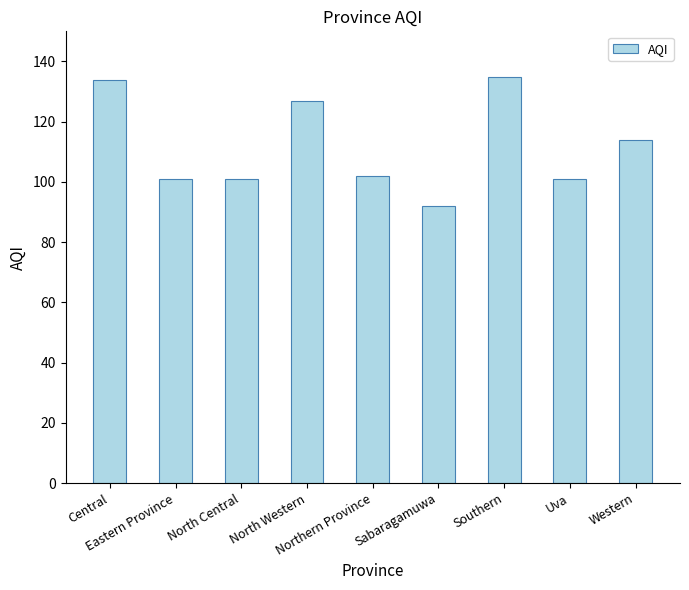

What is the maximum value shown in the chart?

135